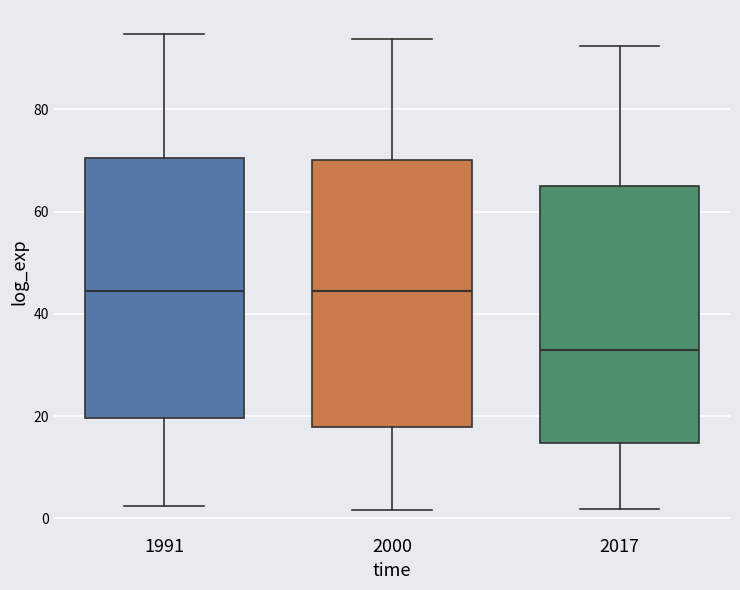

Reading left to right, read every box against the y-axis: the position of its median line, the range the box covers, and the ends of its whiskers. The values are not printed on the chart, so give them approximately, as read against the axis.

1991: median 44, box 20 to 70, whiskers 2 to 94
2000: median 44, box 18 to 70, whiskers 2 to 94
2017: median 34, box 14 to 66, whiskers 2 to 92